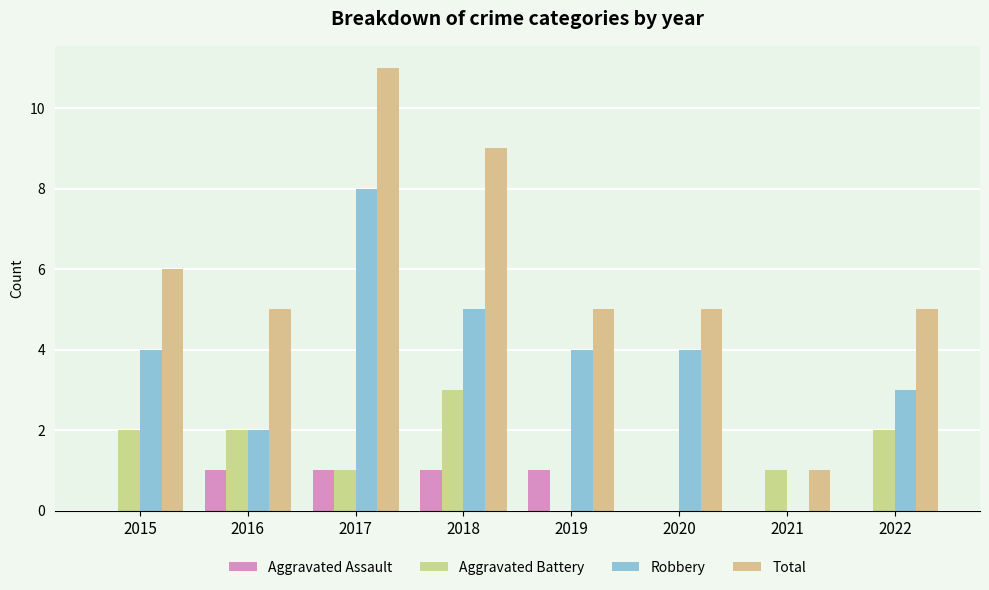

Are the bars grouped side by side (vs. stacked)?

Yes